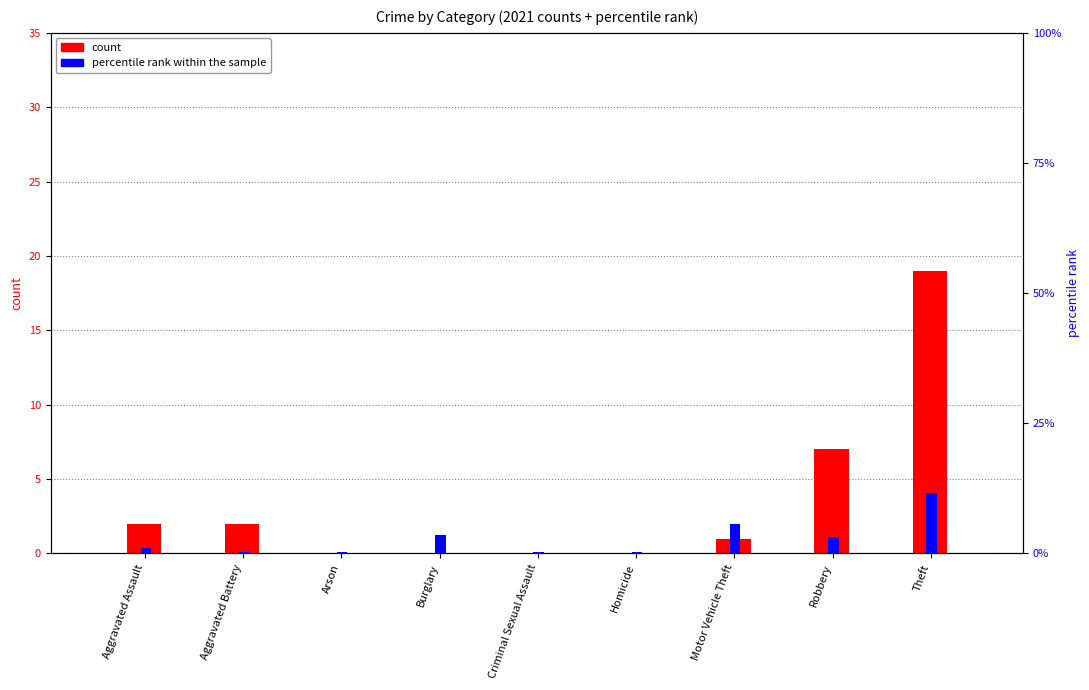

Which category has the lowest value in the count series?

Arson